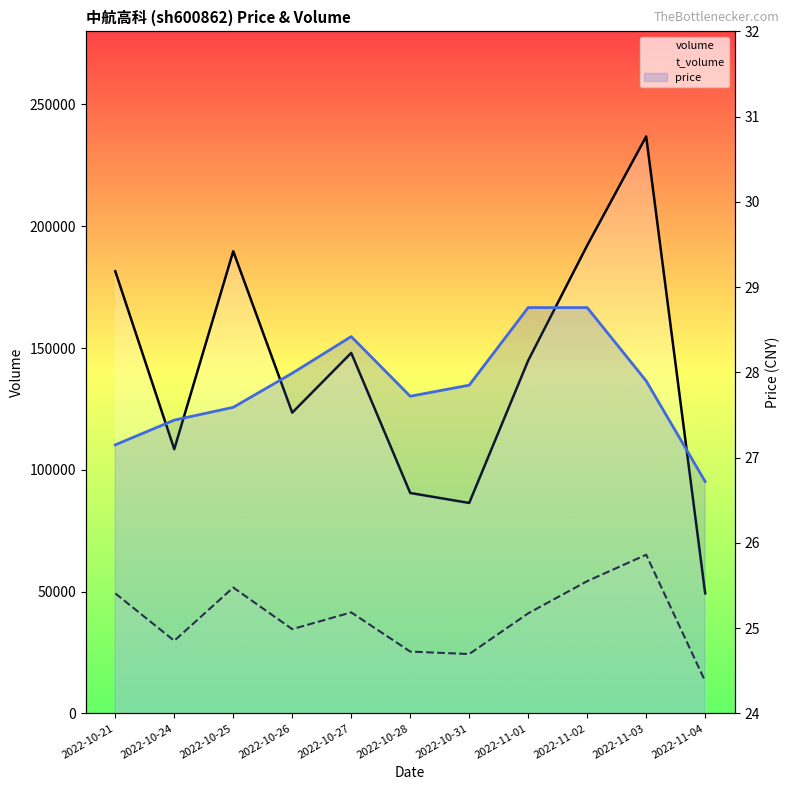

What is the spread (max minus min) of values at 2022-10-24?

108437.6